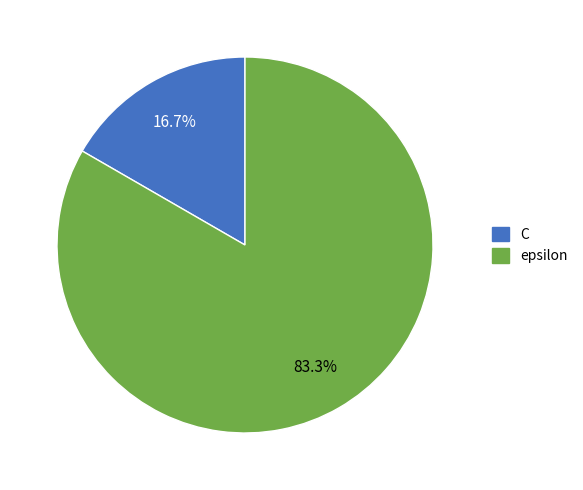

Is the sum of C and epsilon greater than half?

Yes